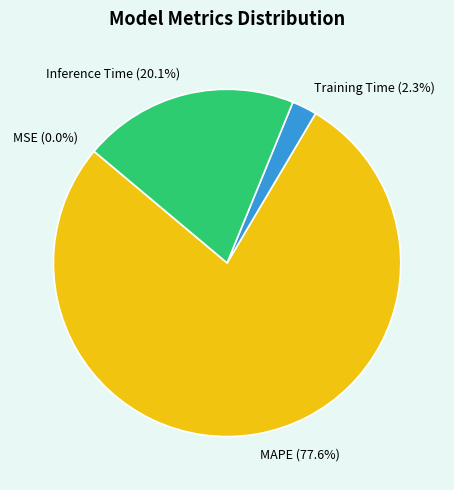

Is there a majority slice in this chart?

Yes